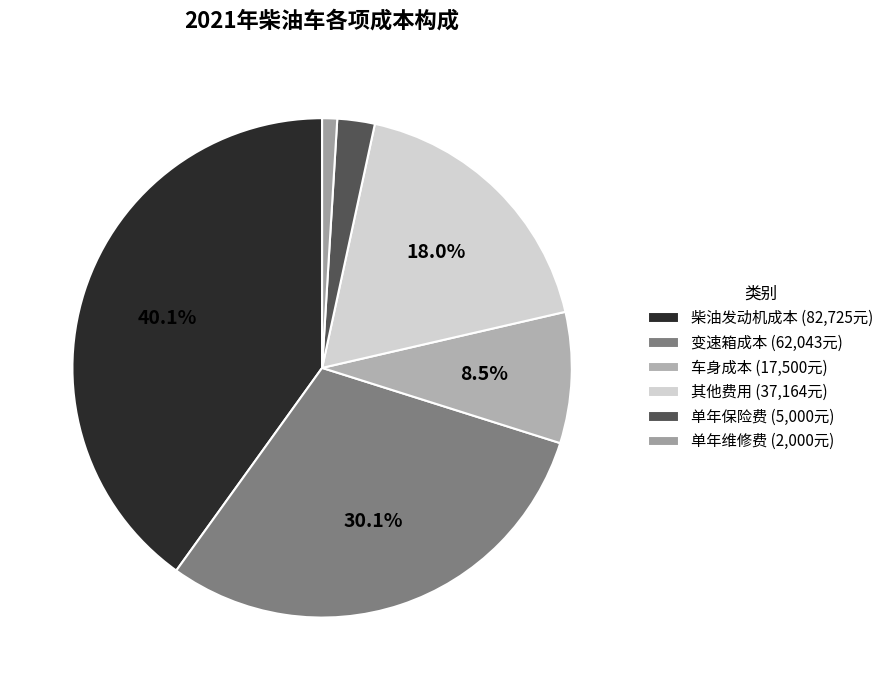

Combined, do 变速箱成本 and 其他费用 account for over 50%?

No